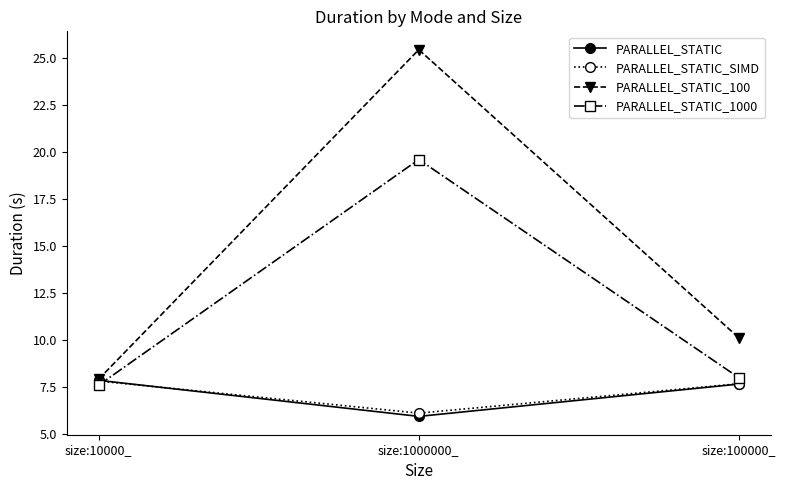

List the labels in order of PARALLEL_STATIC_100 value, smallest first.

size:10000_, size:100000_, size:1000000_